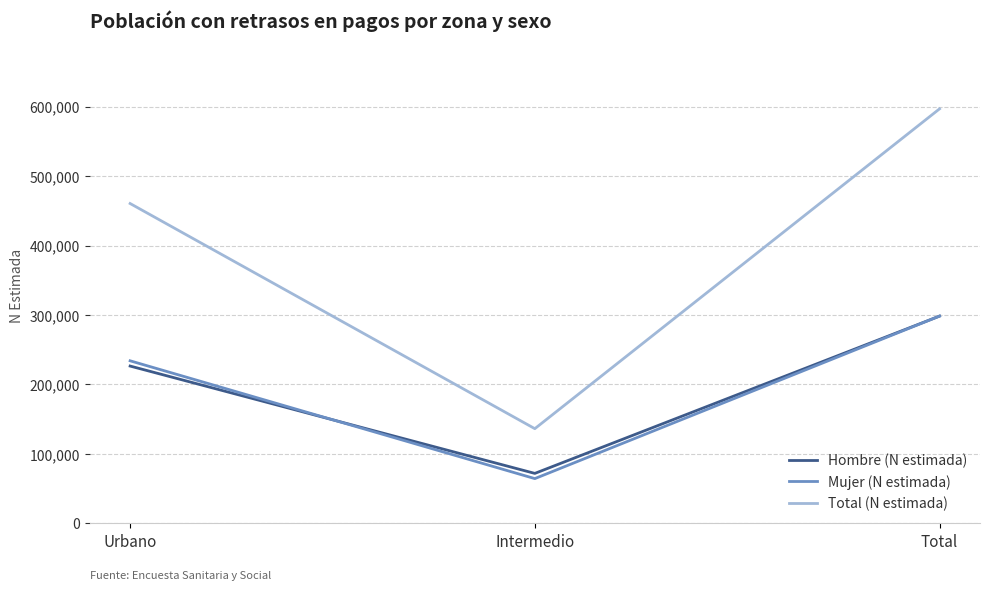

What value does the Mujer (N estimada) series have at Intermedio?

64405